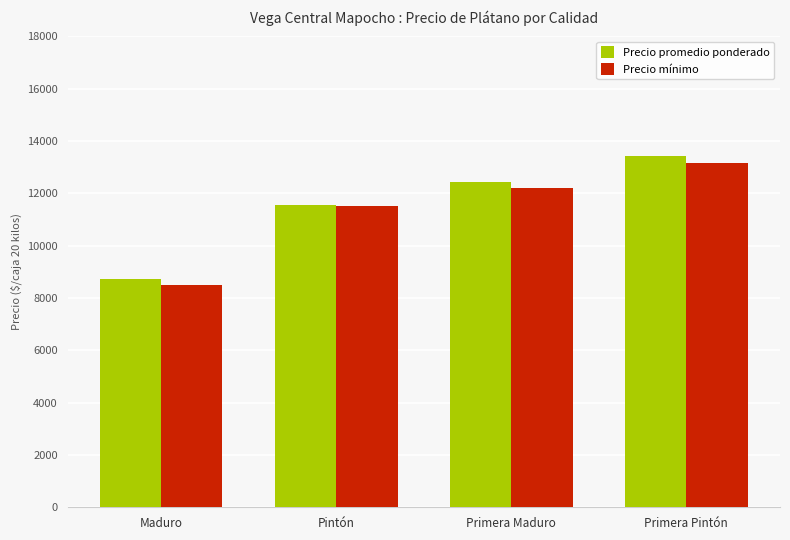

Which series has the largest total across all categories?

Precio promedio ponderado